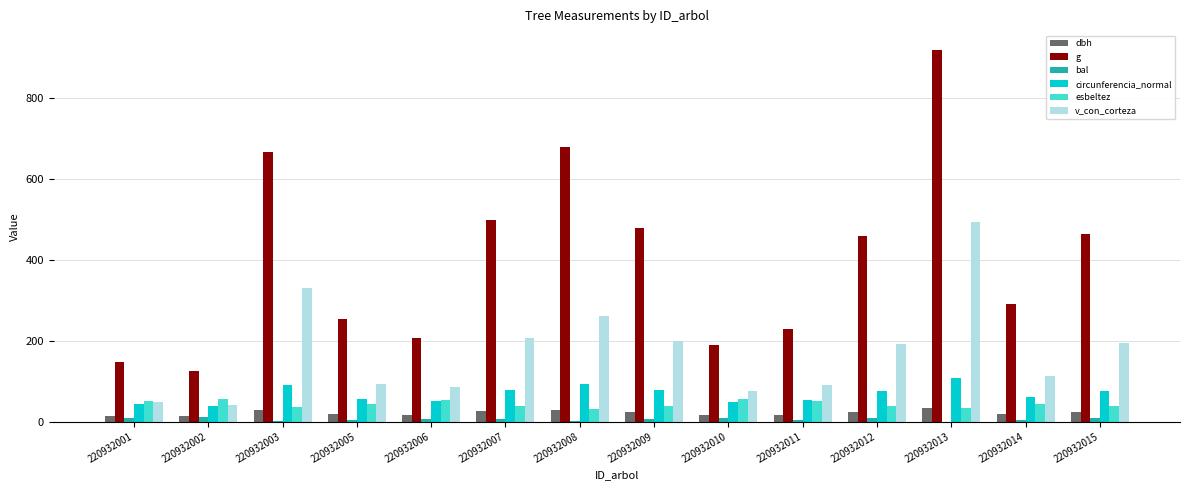

The value of bal at 220932013 is 0.0. True or false?

True